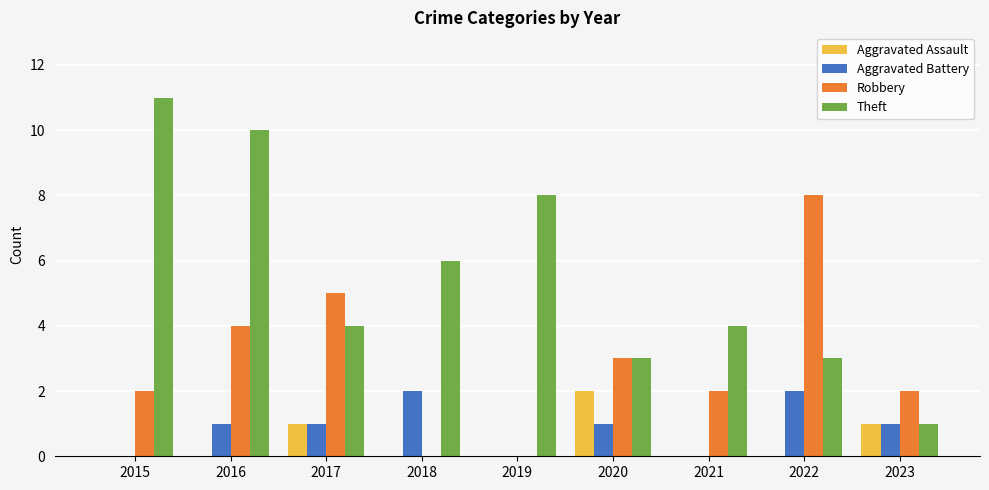

True or false: Robbery has a value of 2 at 2015.

True